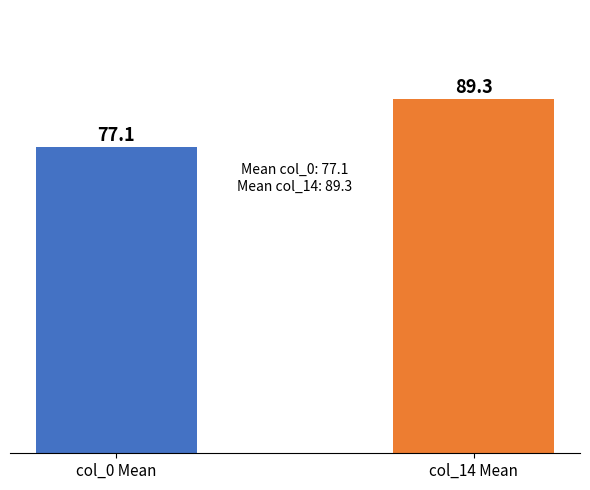

What position from the left is col_0 Mean?

1